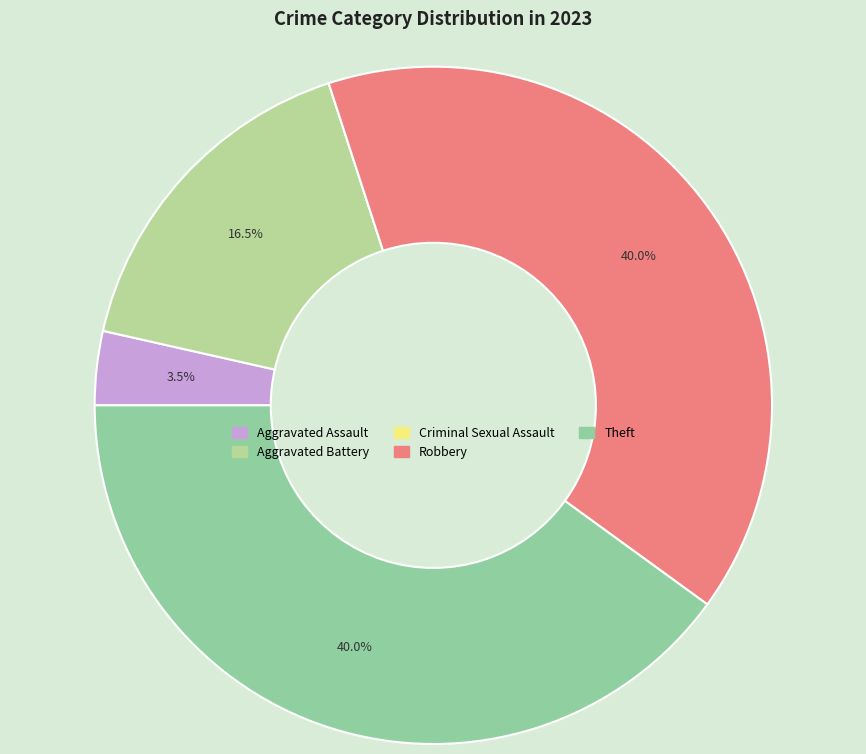

Do Aggravated Battery and Theft together represent more than half of the pie?

Yes